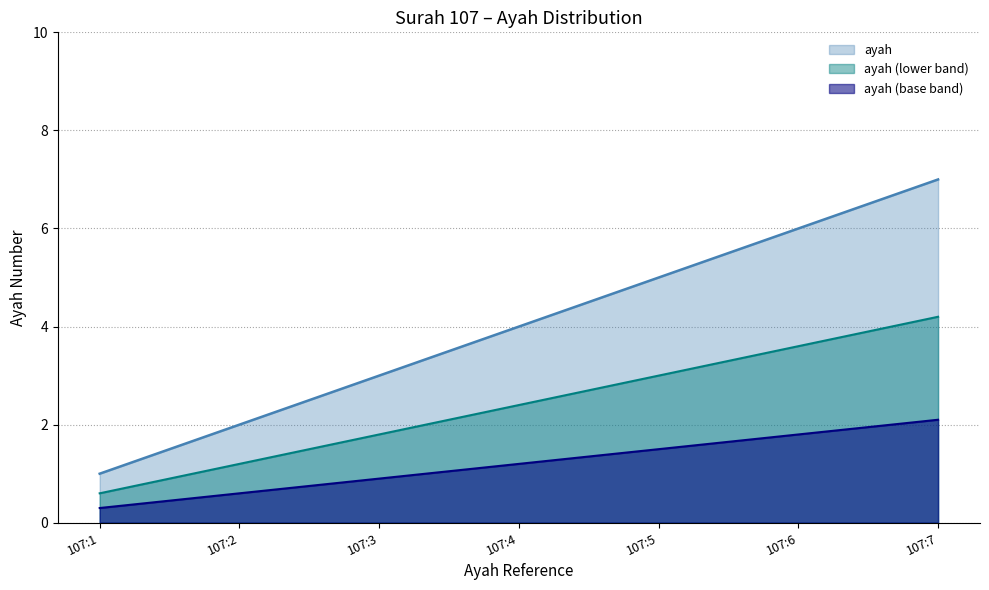

The value at 107:4 is 6. True or false?

False